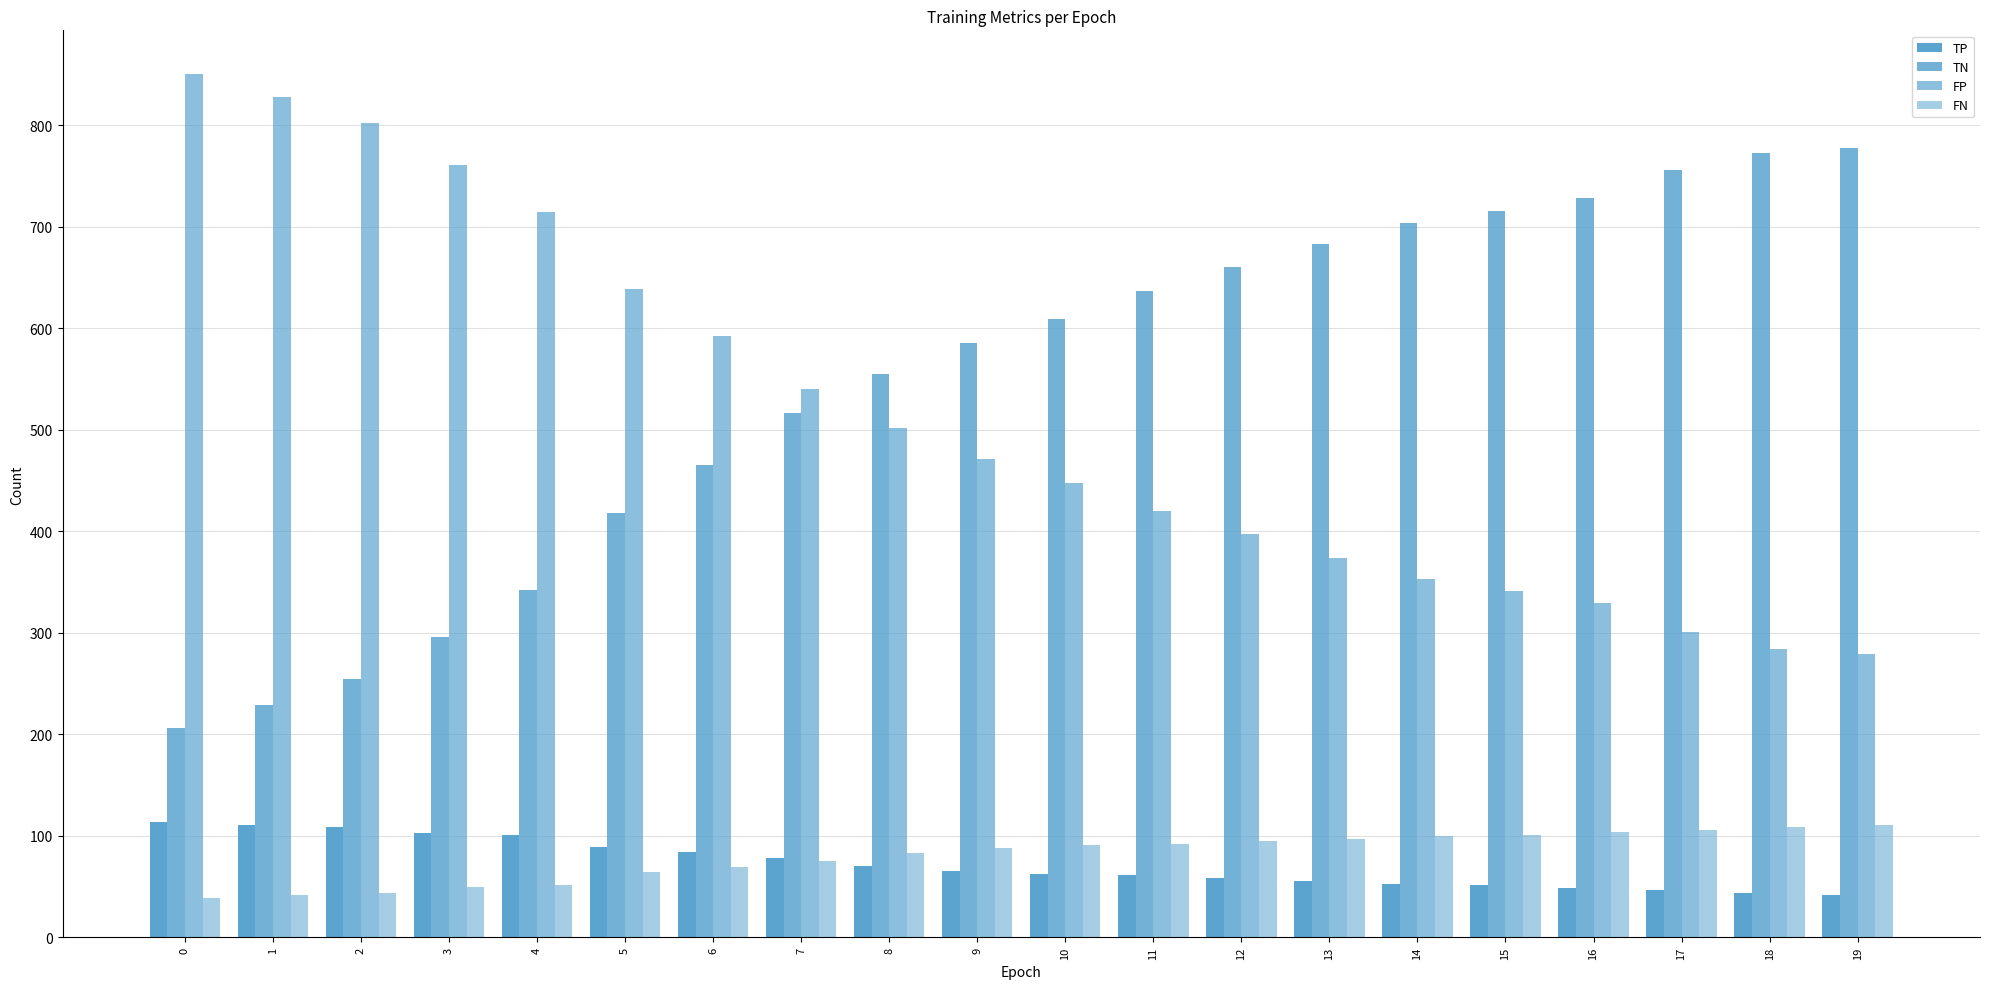

What is the difference between the maximum and minimum values in the FN series?

72